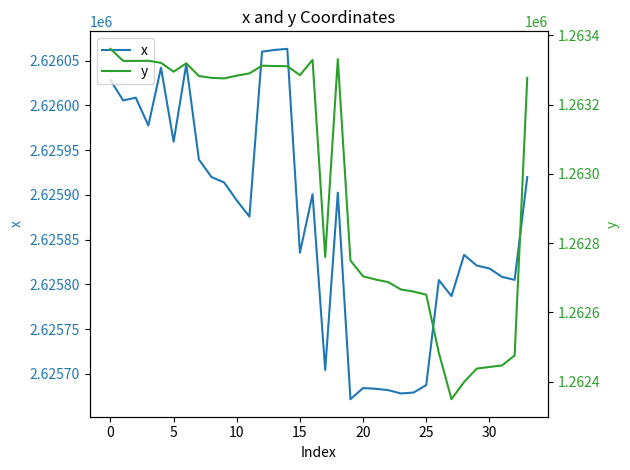

True or false: y and x cross at least once.

False